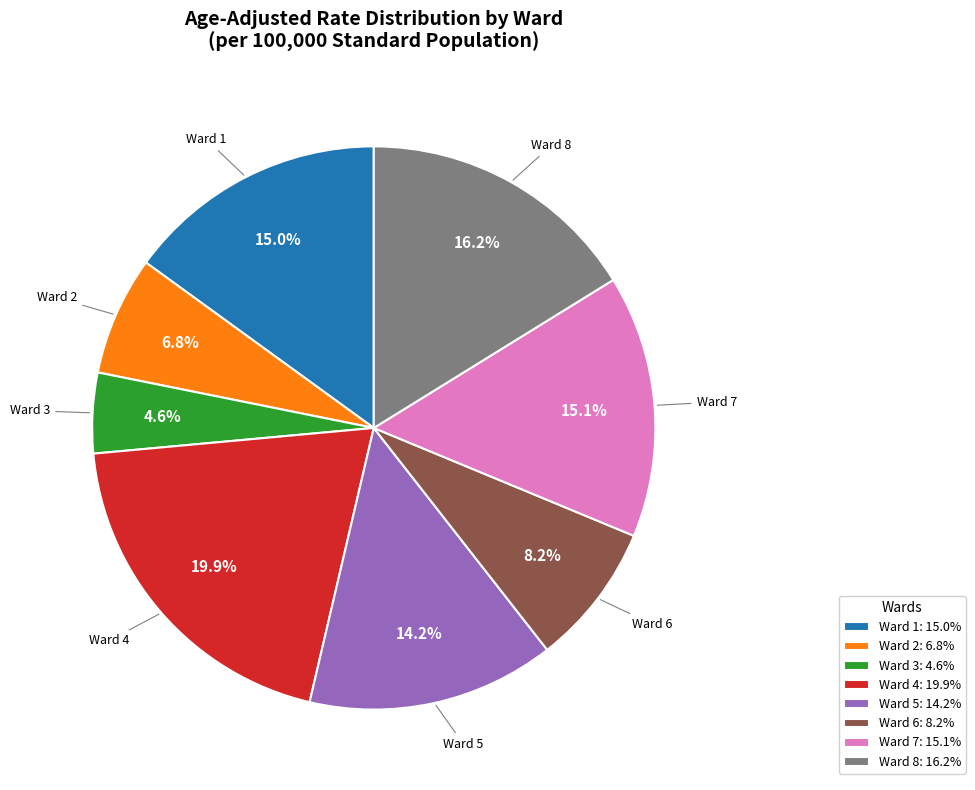

Count the number of slices in the pie.

8